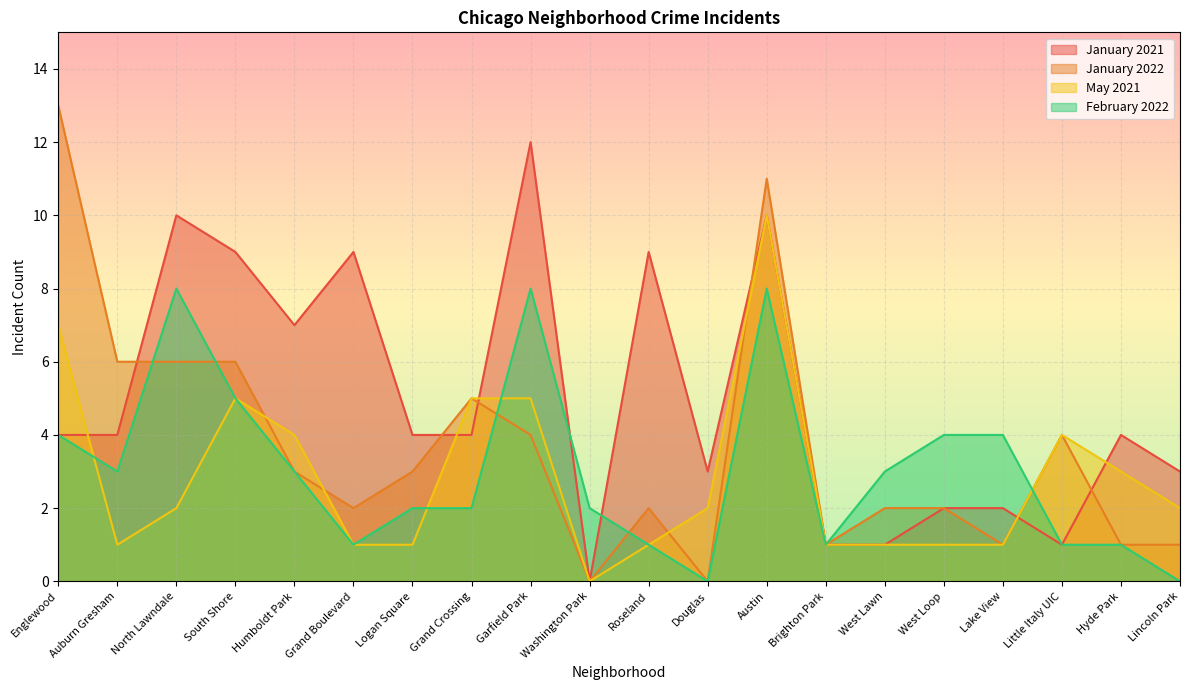

Where does the January 2022 series first go above 3?

Englewood